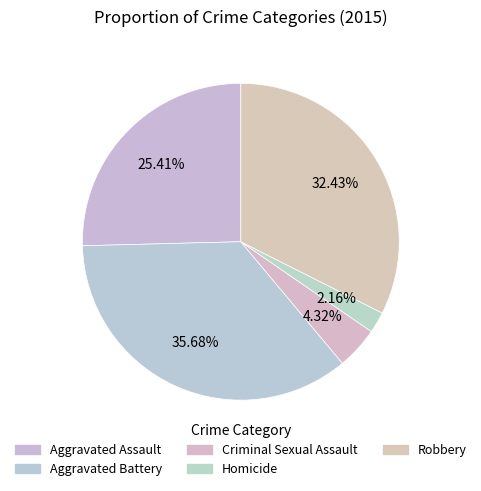

How many segments does this pie chart have?

5